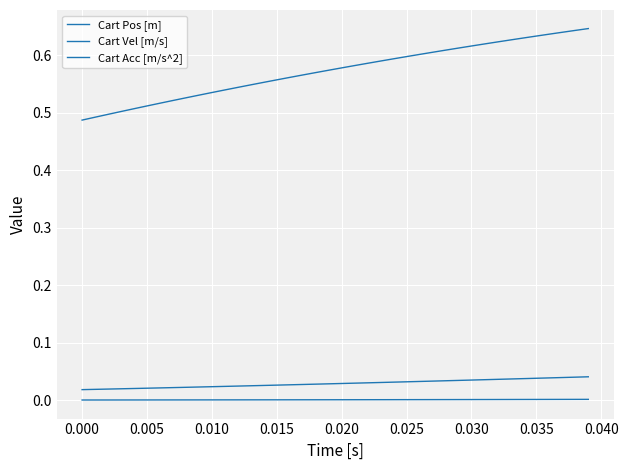

How many lines are shown in the chart?

3